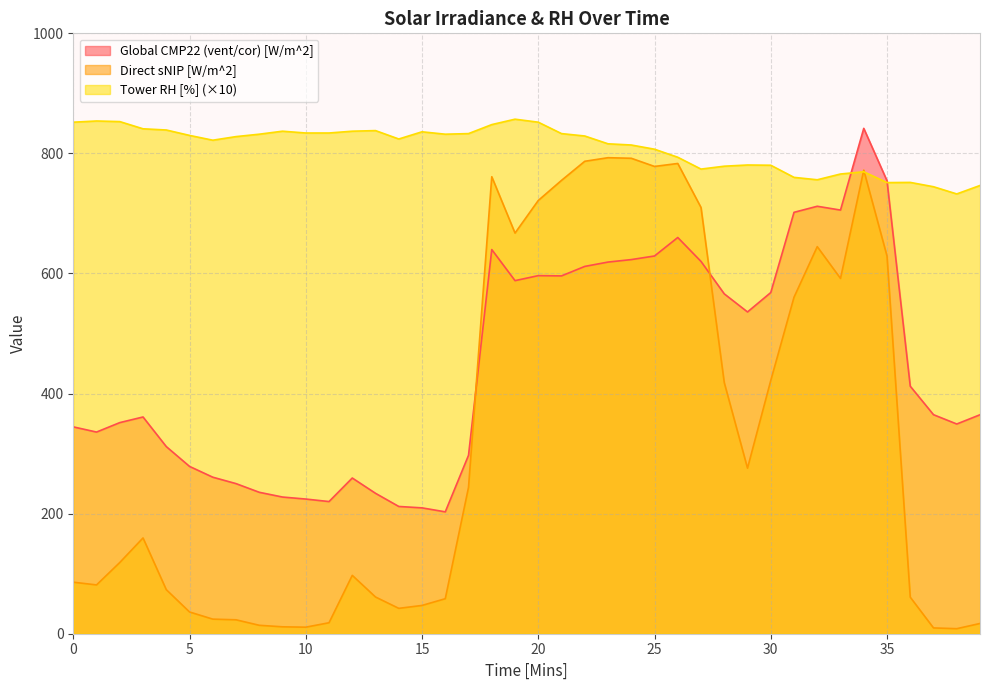

What is the difference between the Direct sNIP [W/m^2] values at 27 and 22?

77.0